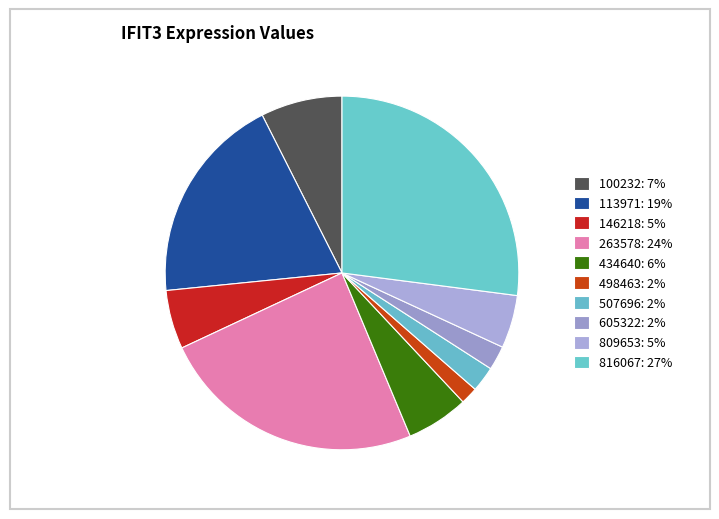

How many segments does this pie chart have?

10